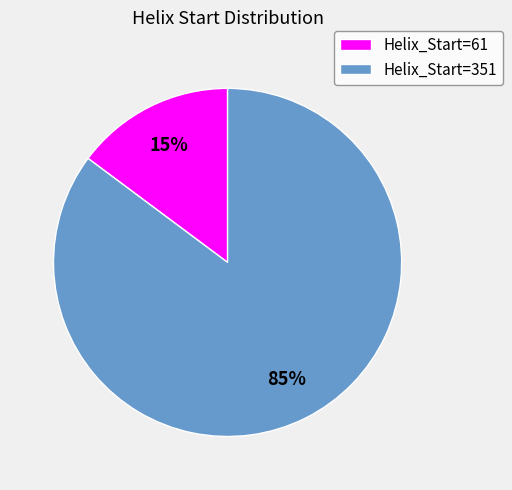

Which has a higher value, Helix_Start=351 or Helix_Start=61?

Helix_Start=351